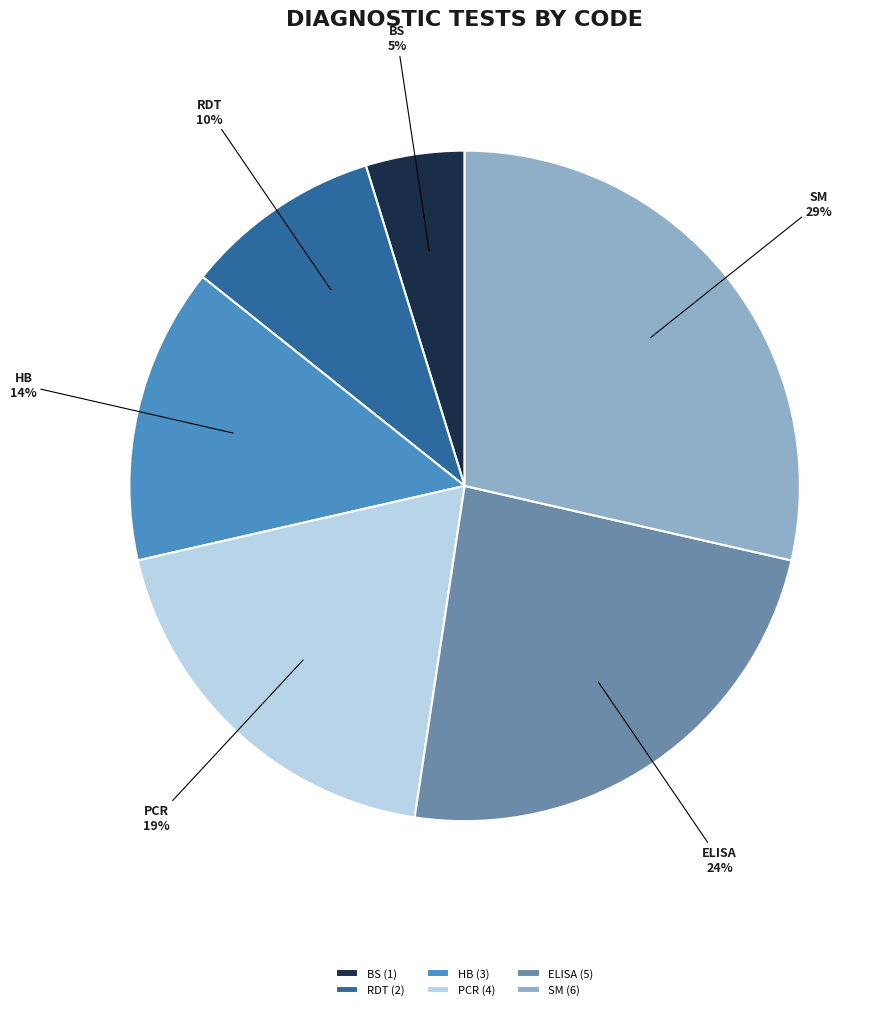

Which has a higher value, BS or PCR?

PCR